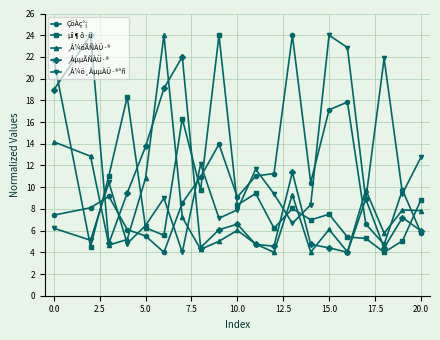

How many interior local valleys does the ¸Å¼öÃÑÀÜ·® series have?

6